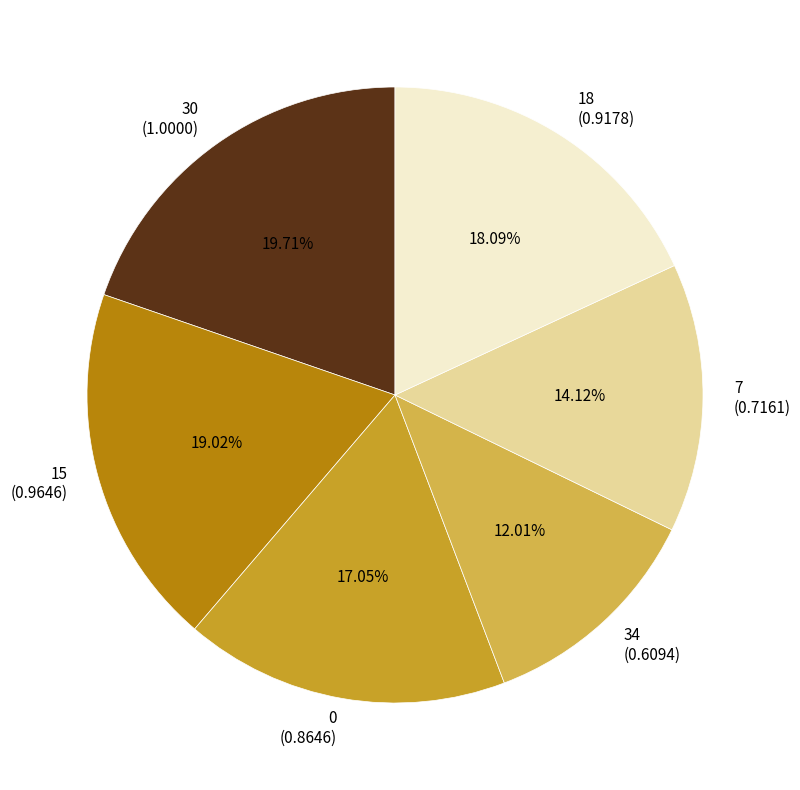

How many segments does this pie chart have?

6